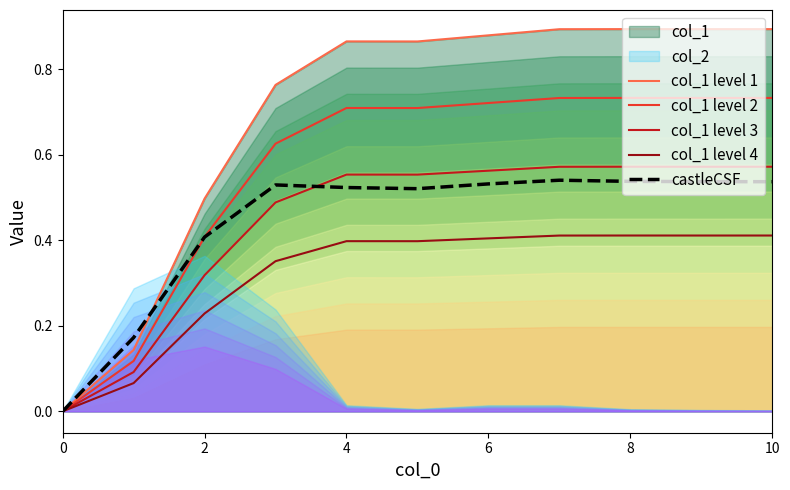

The value of col_1 level 2 at 0 is 0.0. True or false?

True